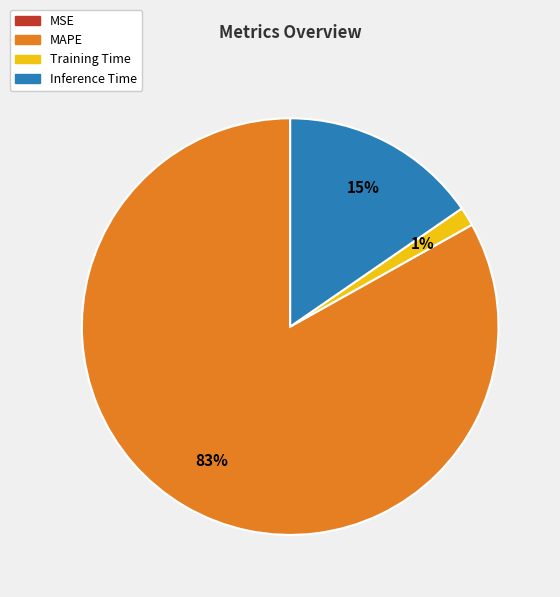

The MAPE slice represents 83% of the pie. True or false?

True